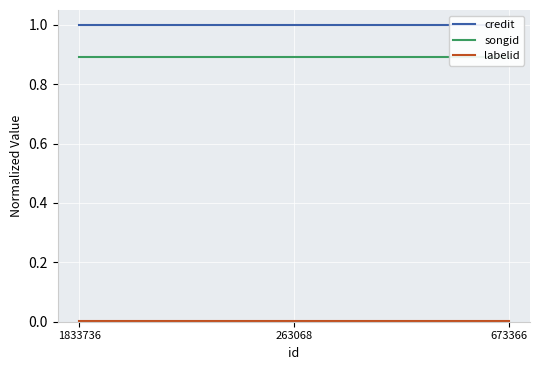

List the labels in order of labelid value, smallest first.

1833736, 263068, 673366